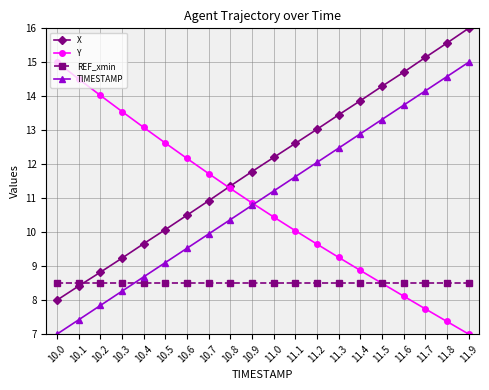

True or false: X has more than 2 points higher than both neighbors.

False